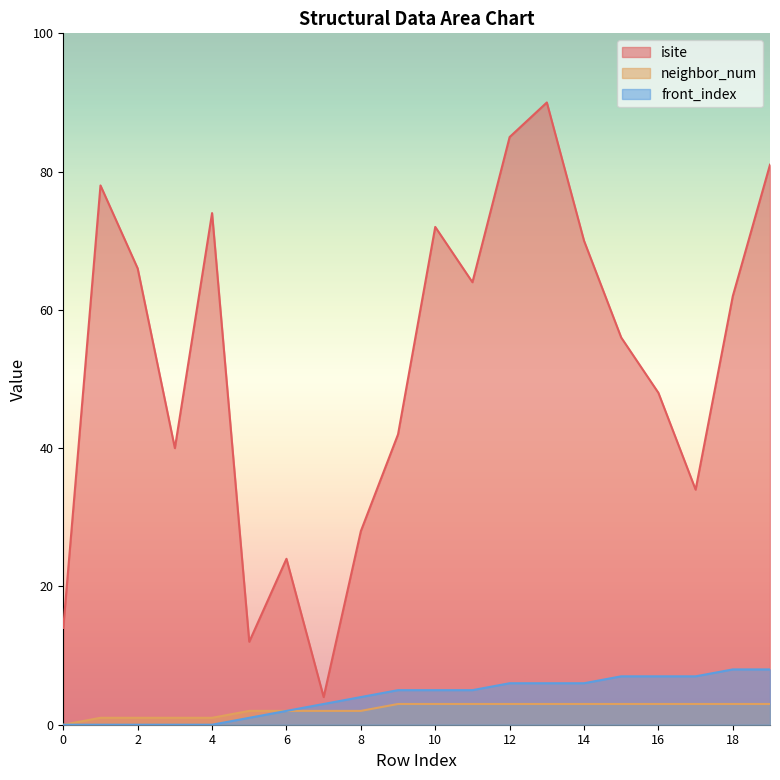

How many neighbor_num values are between 2 and 3?

15